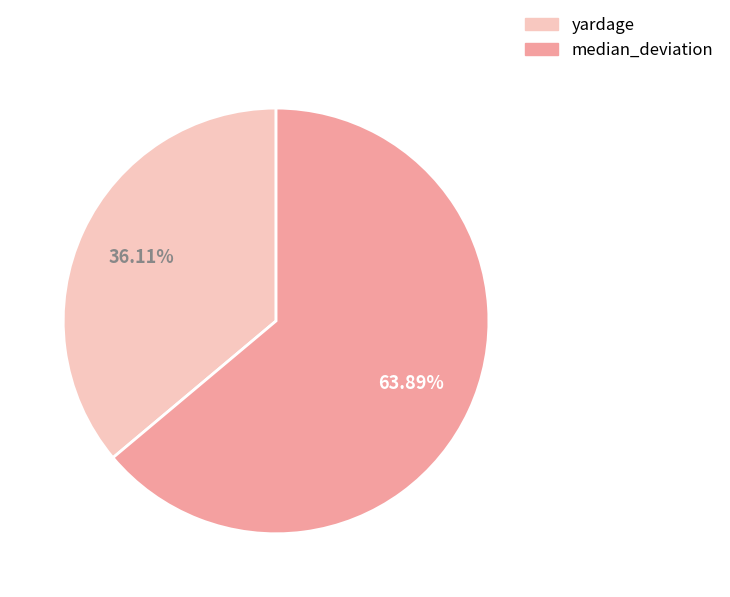

To the nearest percent, what portion does yardage represent?

36%